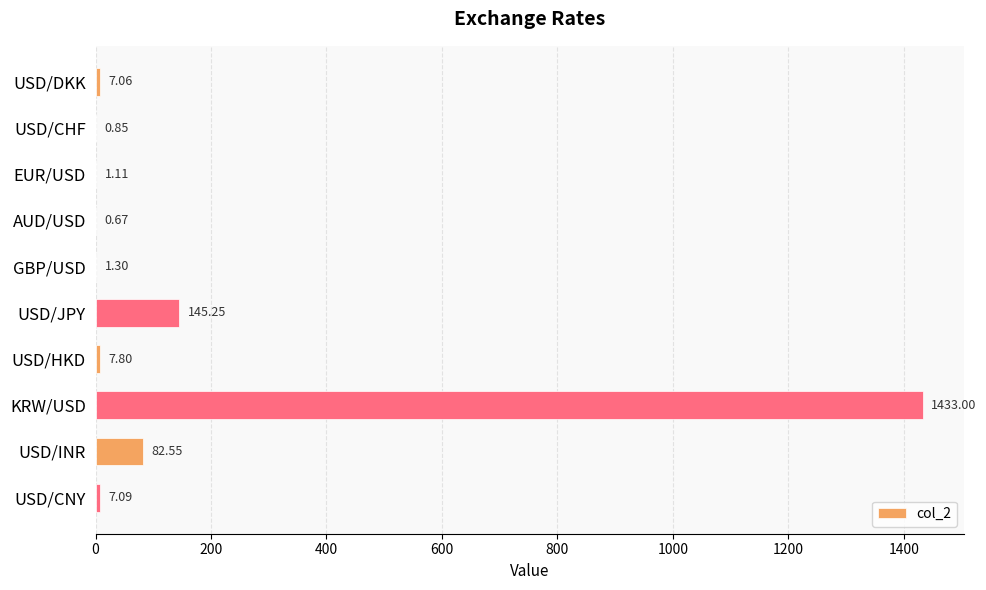

What is the sum of all values?

1686.7